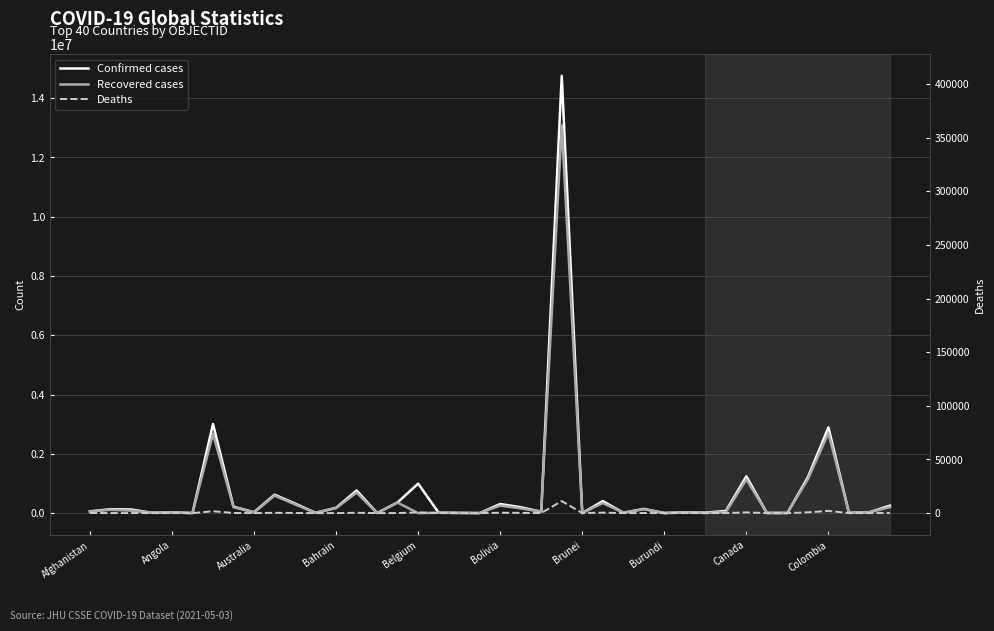

Is it true that Recovered cases equals 9561 at 11?

True